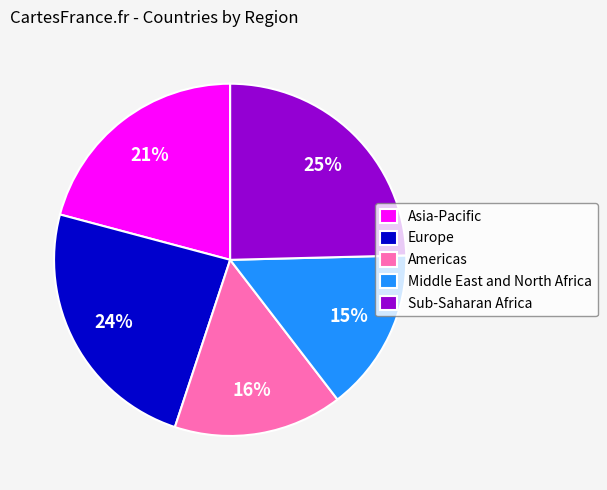

To the nearest percent, what is the difference between the Middle East and North Africa and Sub-Saharan Africa slice percentages?

10%